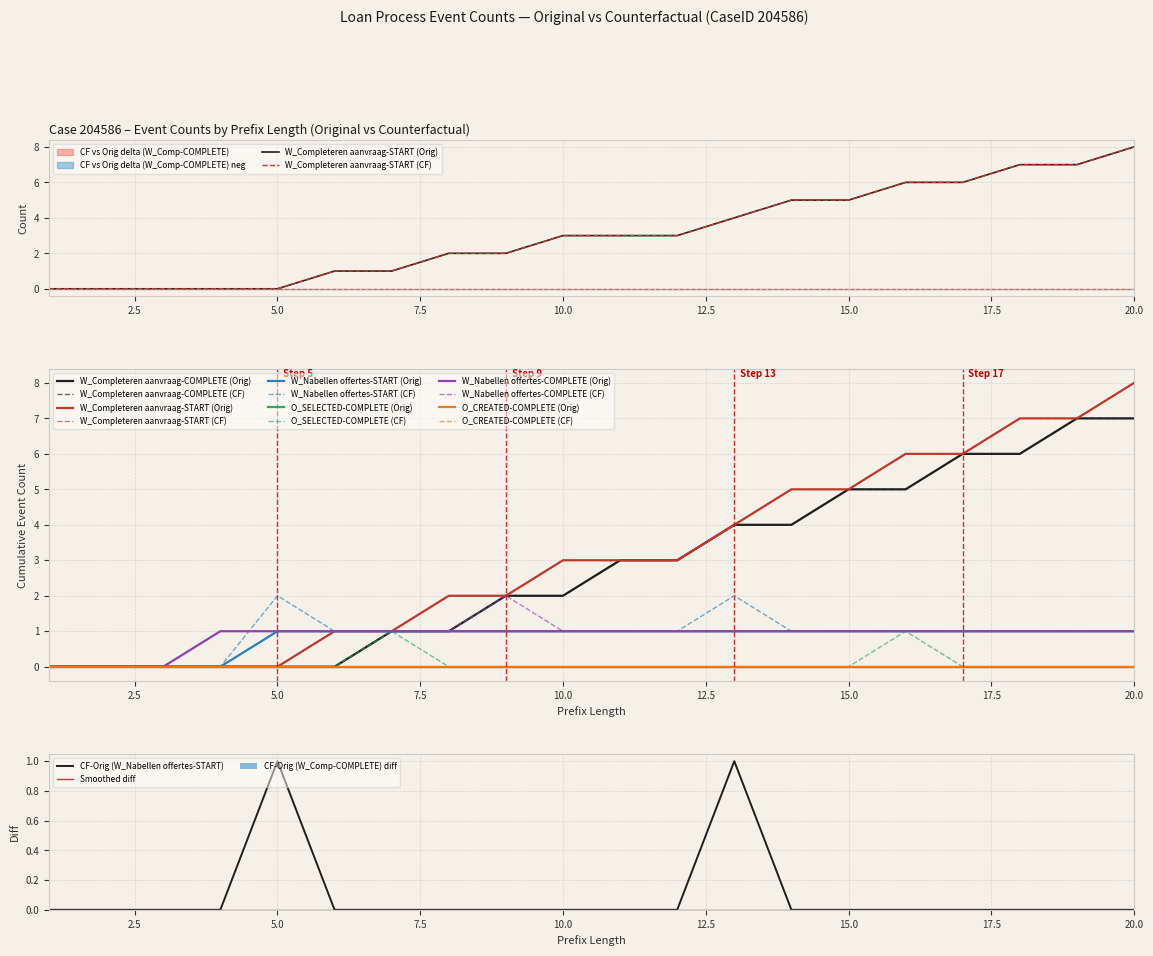

How many W_Completeren aanvraag-COMPLETE values are between 0 and 5?

16